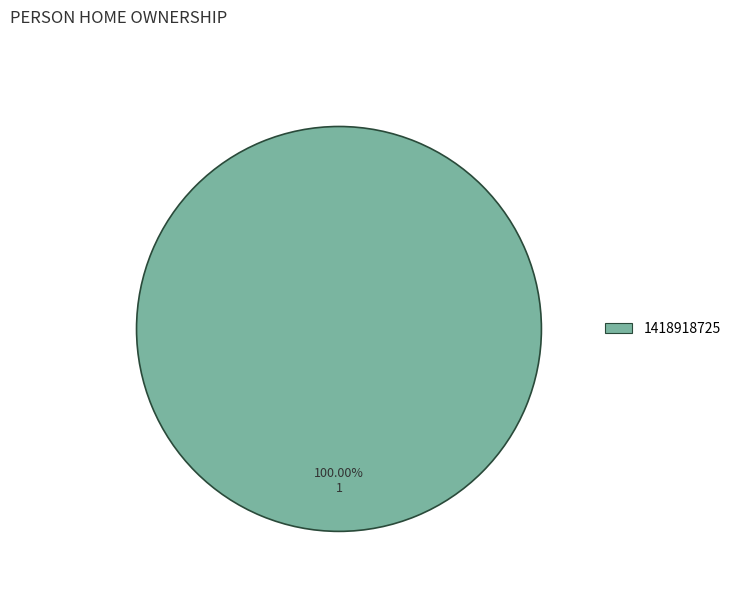

How many segments does this pie chart have?

1